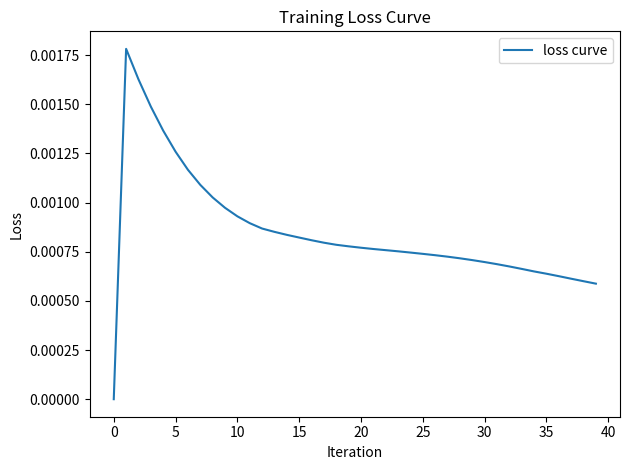

Count the number of data series in this chart.

1